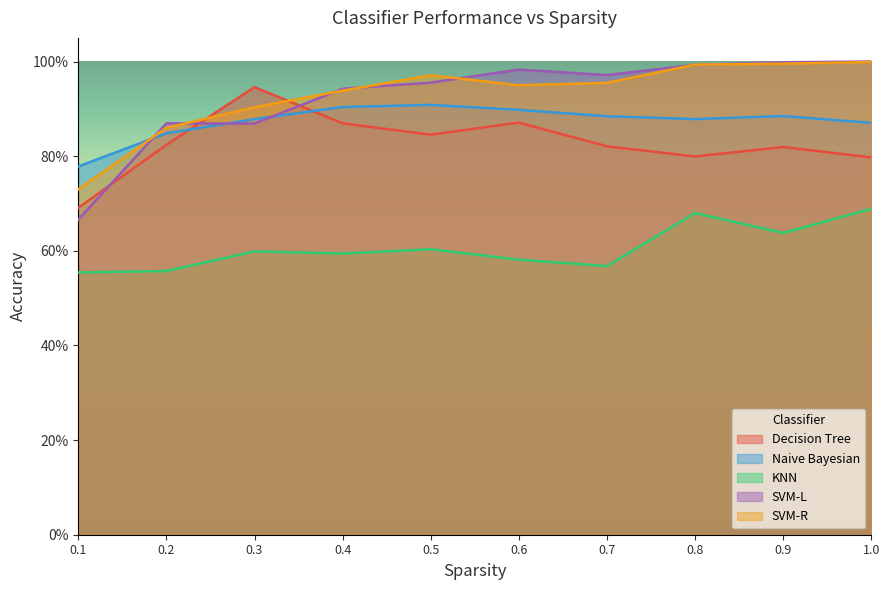

What is the difference between the highest and lowest values at 0.1?

0.2